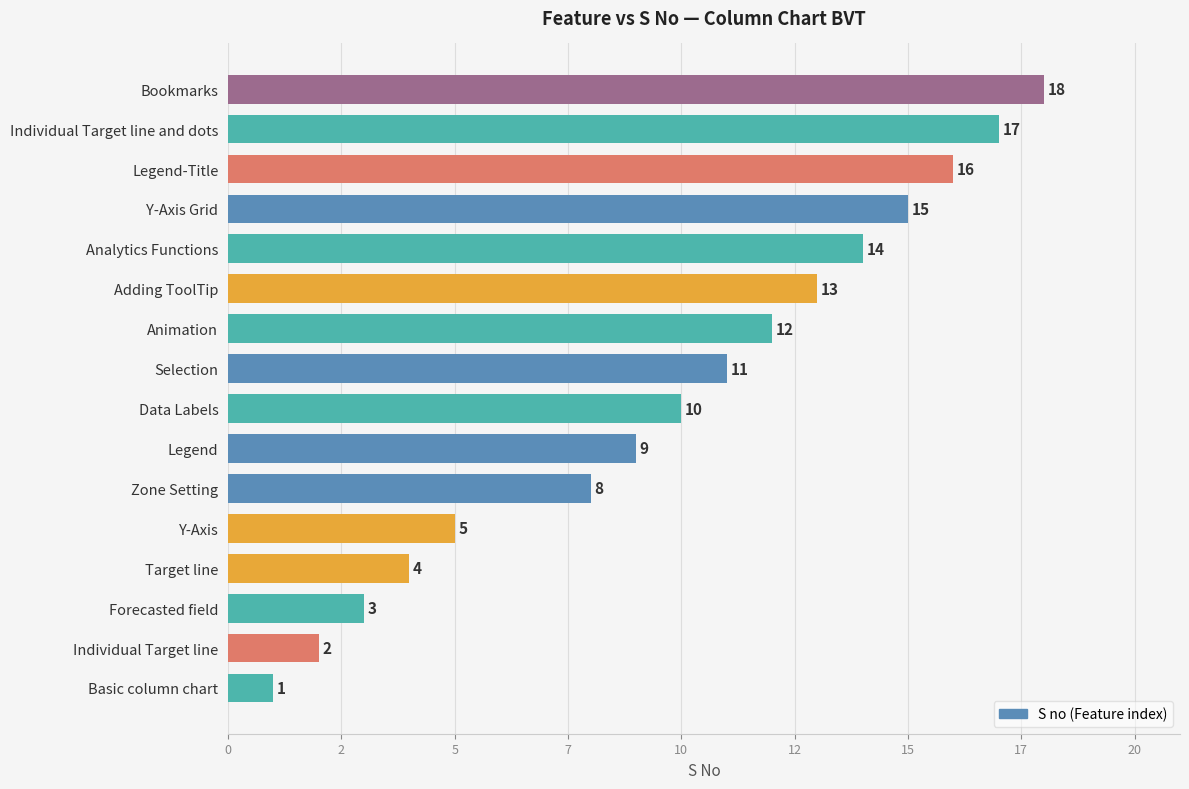

What is the smallest value displayed?

1